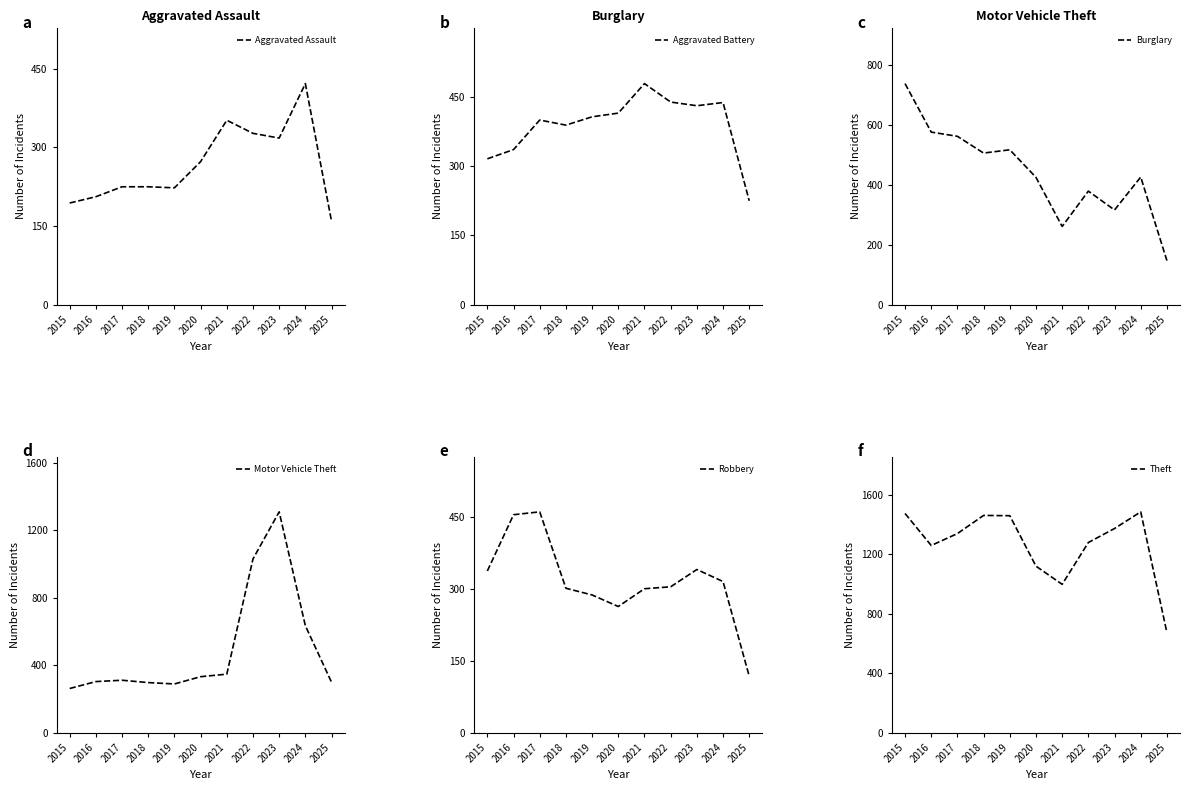

Between 2024 and 2022, which is larger?

2024